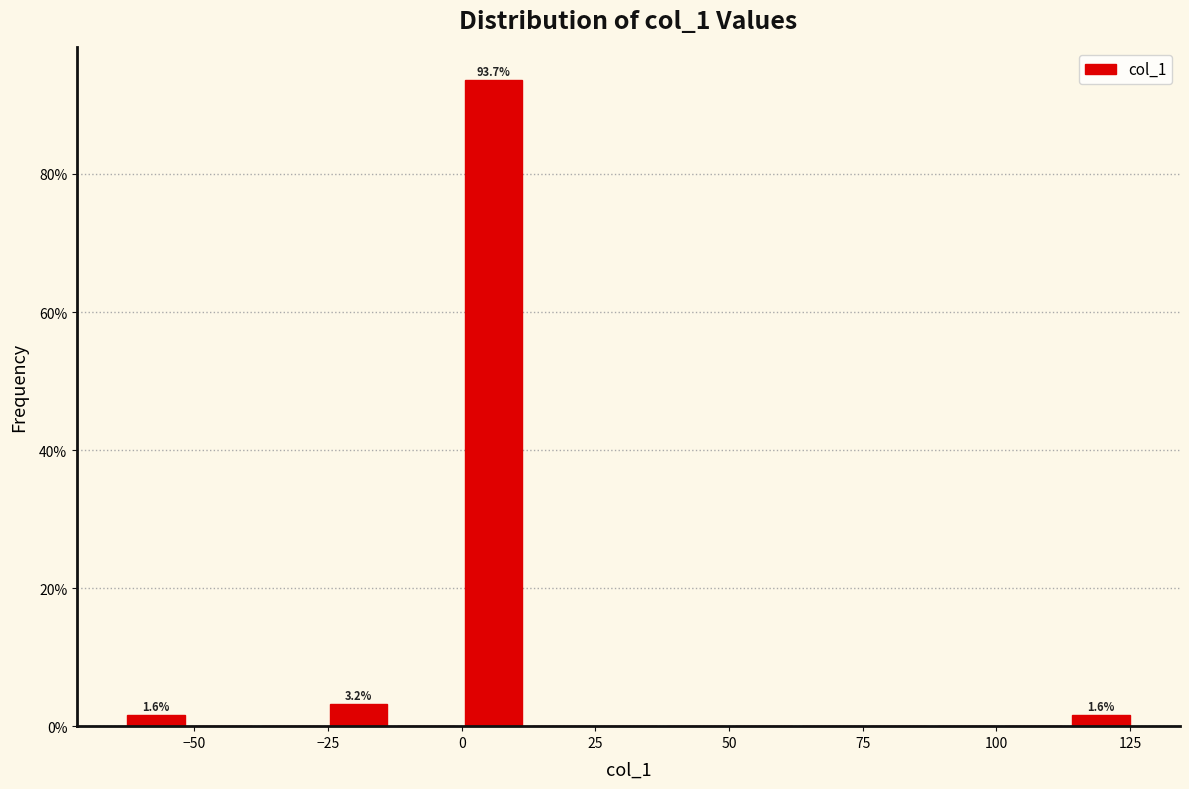

Around what value on the x-axis is the tallest bar? Give the approximate position of its centre, as read against the axis.

5